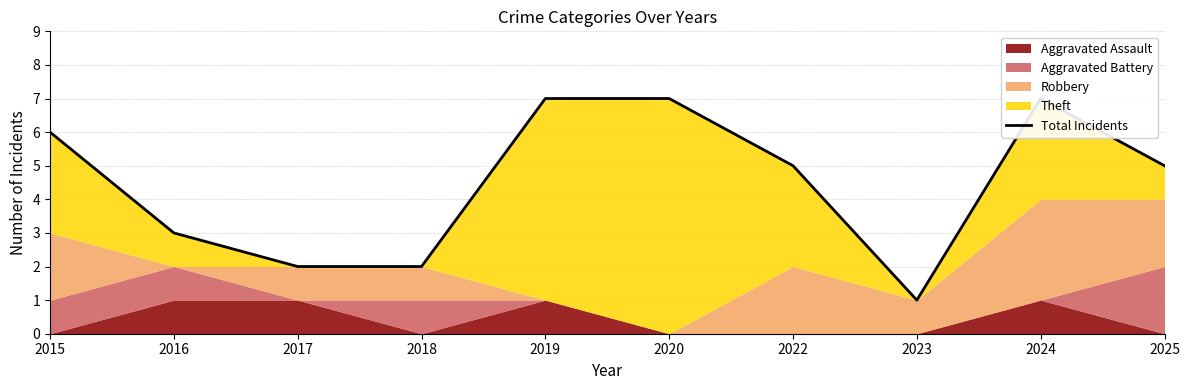

Where does the data first go above 5?

2015